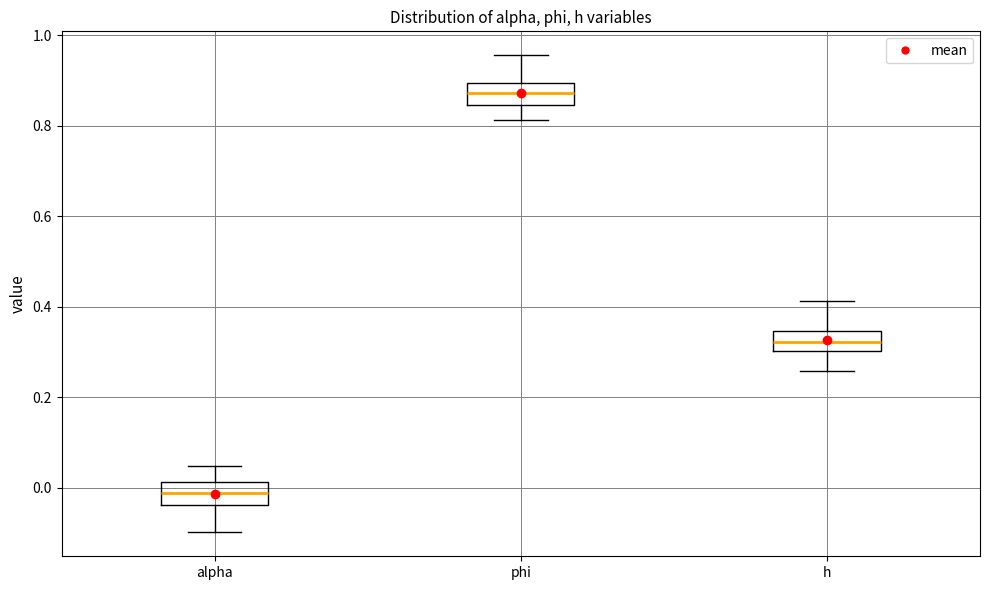

Where is the upper edge of the box for h on the y-axis? The values are not printed on the chart, so give them approximately, as read against the axis.

0.34